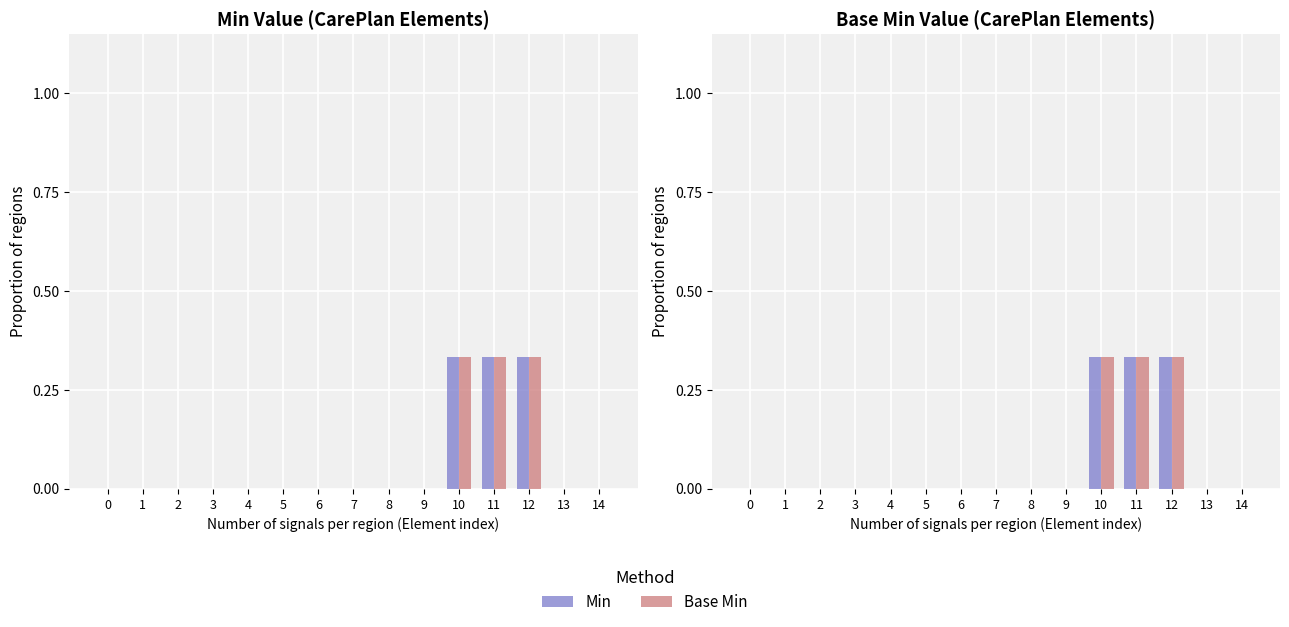

What is the maximum value shown in the chart?

0.3